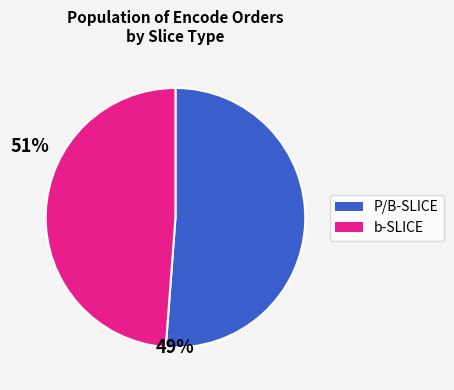

Is there any slice that represents more than half of the pie?

Yes